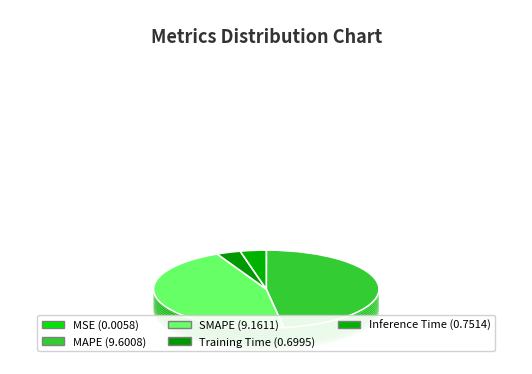

Is it true that MAPE is 33% of the pie?

False